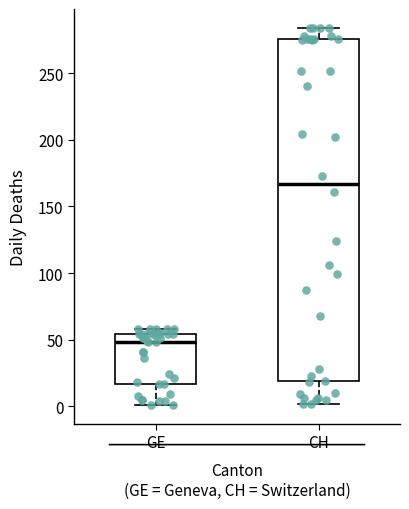

Which box has the highest median line?

CH